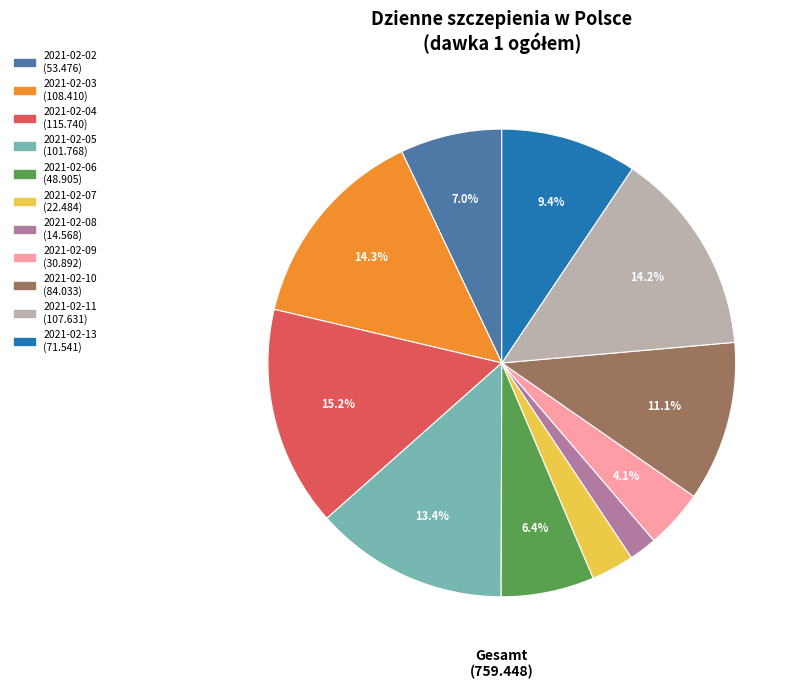

How many slices are in this pie chart?

11